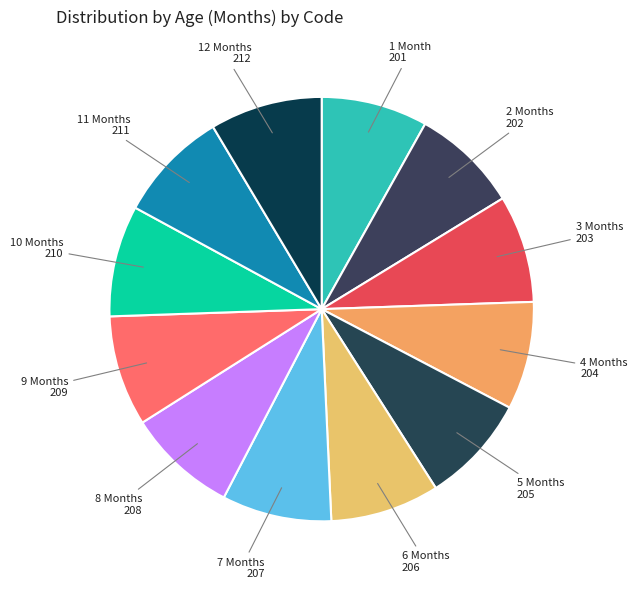

Is it true that 11 Months is 9% of the pie?

True